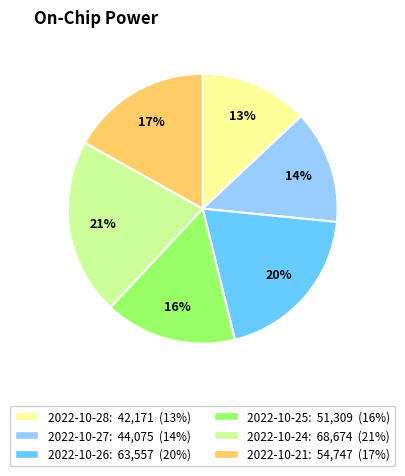

Does any single category account for the majority?

No